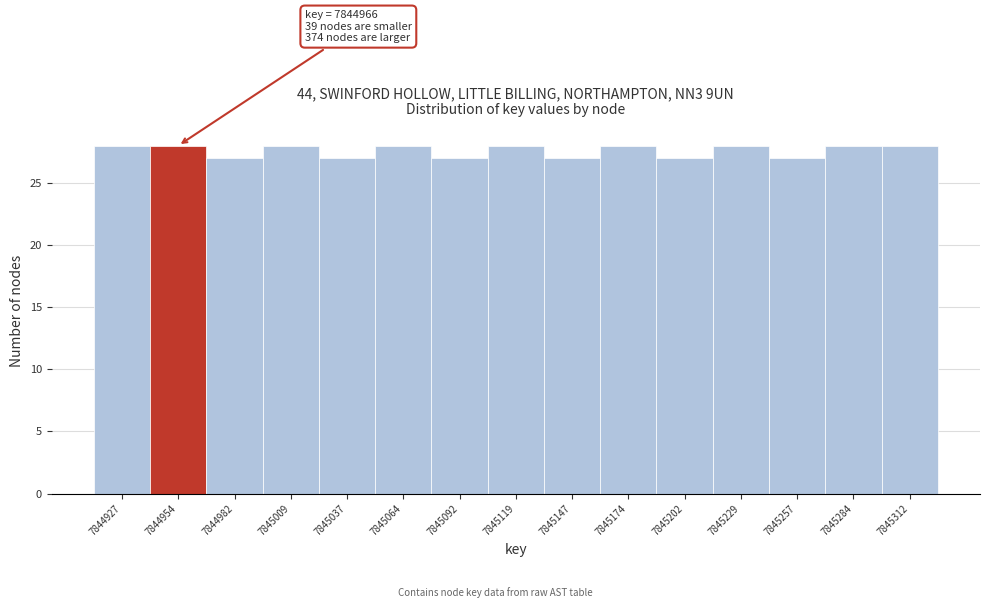

Reading left to right, extract all data points from this chart.

7844927=28	7844954=28	7844982=27	7845009=28	7845037=27	7845064=28	7845092=27	7845119=28	7845147=27	7845174=28	7845202=27	7845229=28	7845257=27	7845284=28	7845312=28